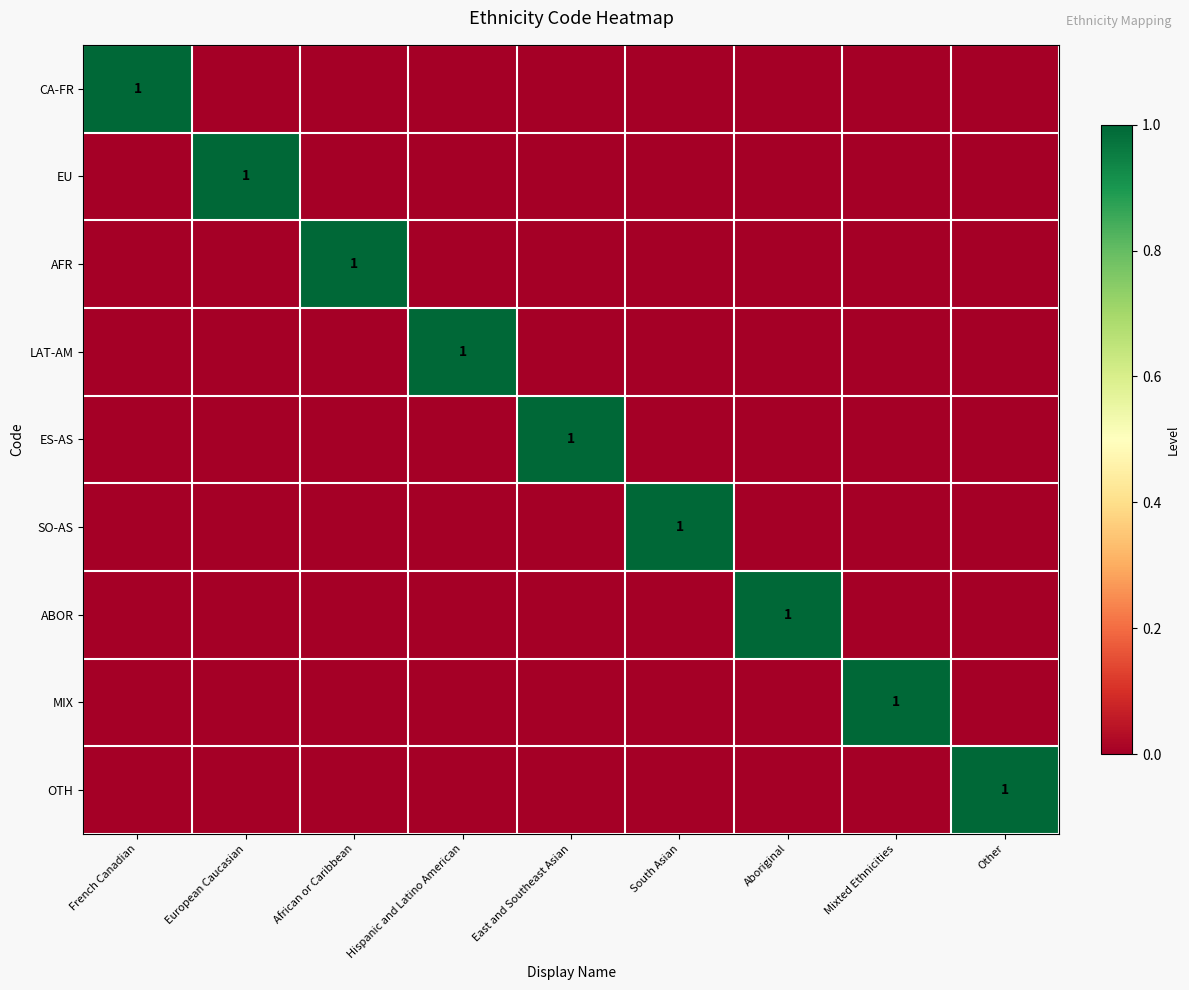

True or false: CA-FR has a value of 0 at French Canadian.

False